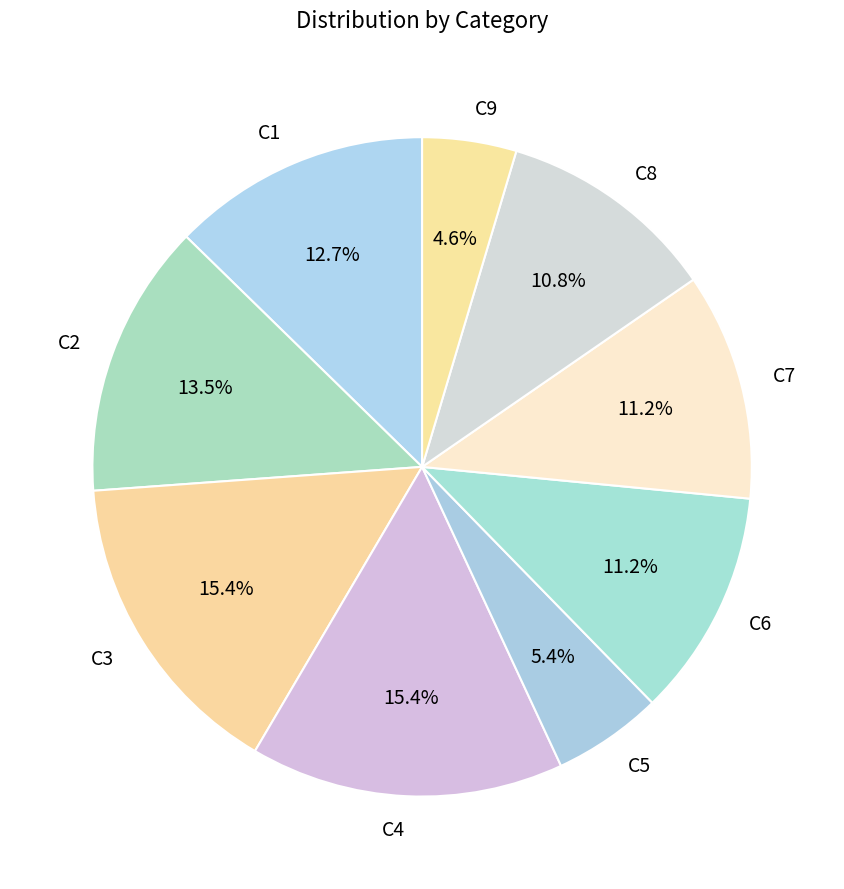

Between C6 and C1, which is larger?

C1